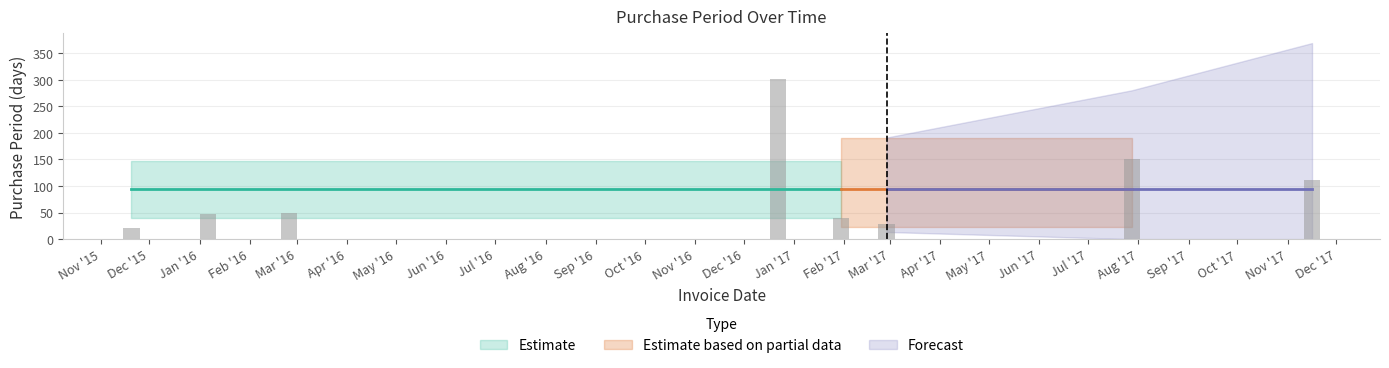

What is the maximum value shown in the chart?

301